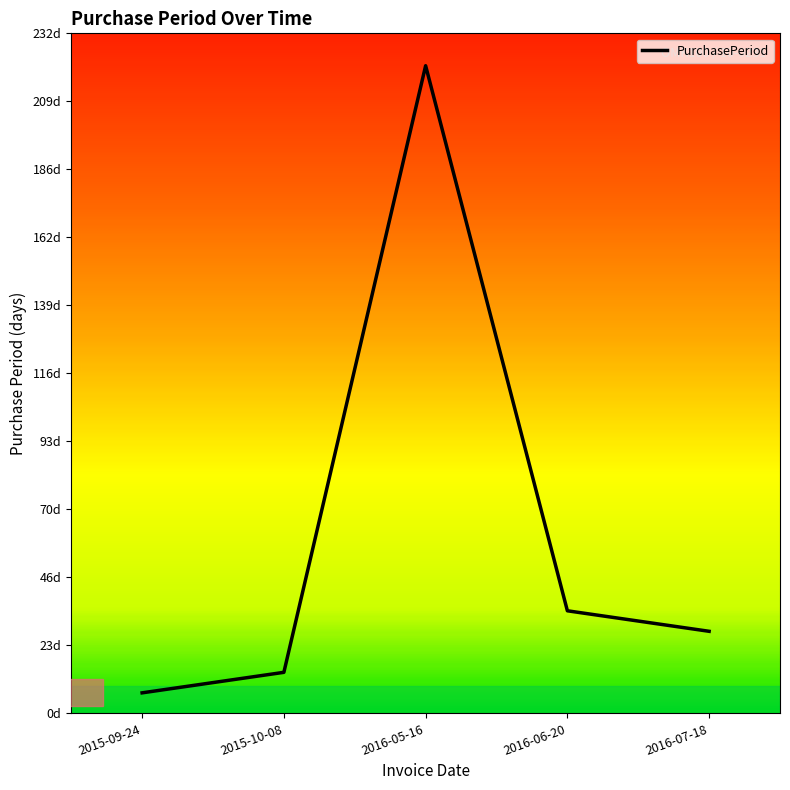

List the labels in order of value, smallest first.

2015-09-24, 2015-10-08, 2016-07-18, 2016-06-20, 2016-05-16